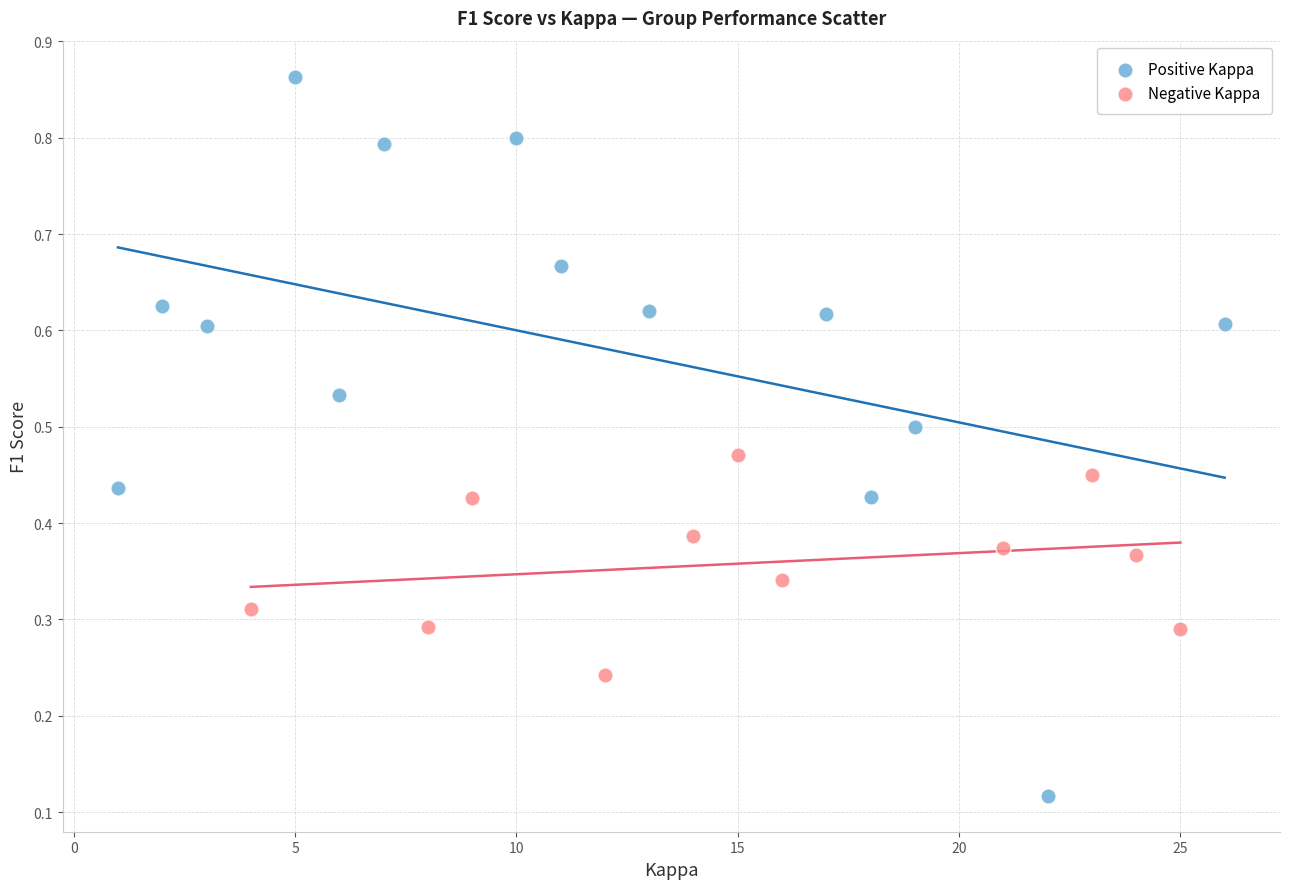

What are all the series names shown in the legend?

Positive Kappa, Negative Kappa